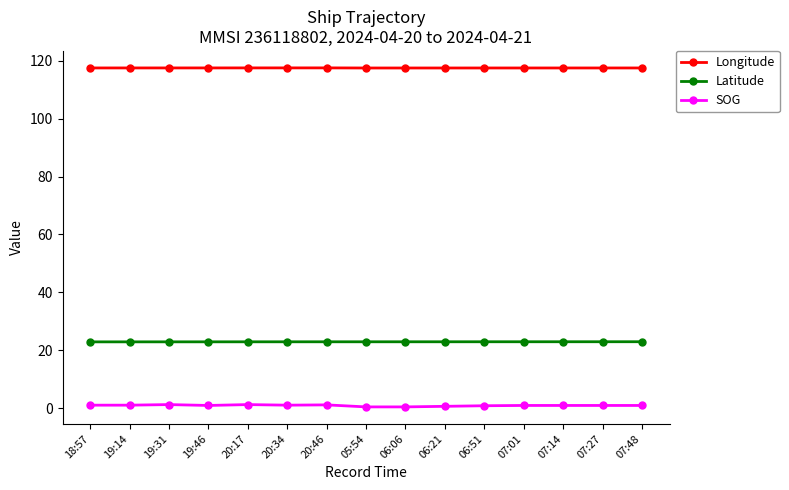

Rank the series by their maximum value, from highest to lowest.

Longitude, Latitude, SOG